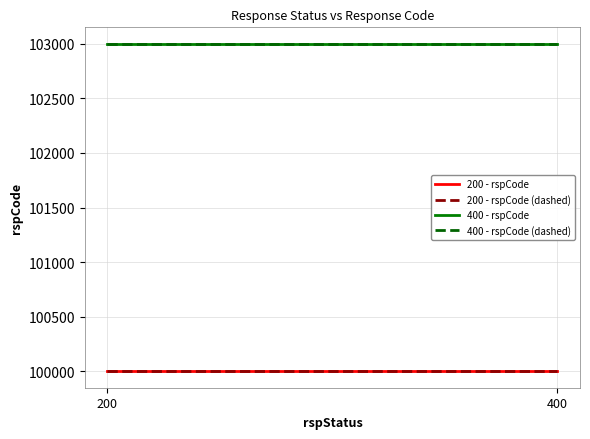

Reading right to left, what are all the values shown in this chart?

200 - rspCode: 100000	100000
200 - rspCode (dashed): 100000	100000
400 - rspCode: 103000	103000
400 - rspCode (dashed): 103000	103000